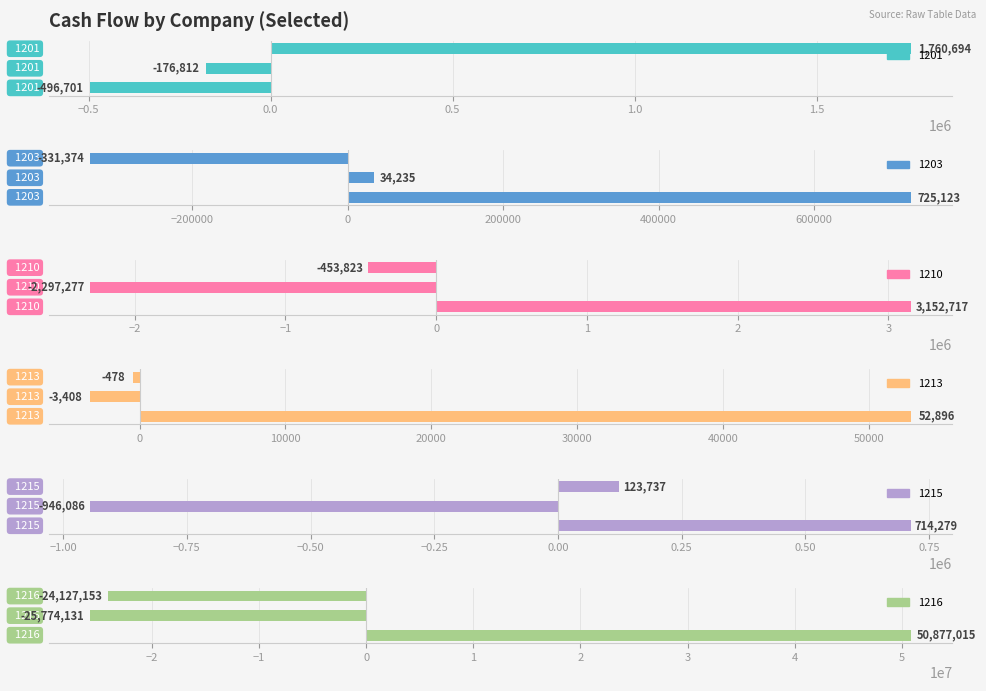

Reading left to right, transcribe all the data shown in this chart.

1201: 營業活動之淨現金流入（流出）=-496701	投資活動之淨現金流入（流出）=-176812	籌資活動之淨現金流入（流出）=1760694
1203: 營業活動之淨現金流入（流出）=725123	投資活動之淨現金流入（流出）=34235	籌資活動之淨現金流入（流出）=-331374
1210: 營業活動之淨現金流入（流出）=3152717	投資活動之淨現金流入（流出）=-2297277	籌資活動之淨現金流入（流出）=-453823
1213: 營業活動之淨現金流入（流出）=52896	投資活動之淨現金流入（流出）=-3408	籌資活動之淨現金流入（流出）=-478
1215: 營業活動之淨現金流入（流出）=714279	投資活動之淨現金流入（流出）=-946086	籌資活動之淨現金流入（流出）=123737
1216: 營業活動之淨現金流入（流出）=50877015	投資活動之淨現金流入（流出）=-25774131	籌資活動之淨現金流入（流出）=-24127153